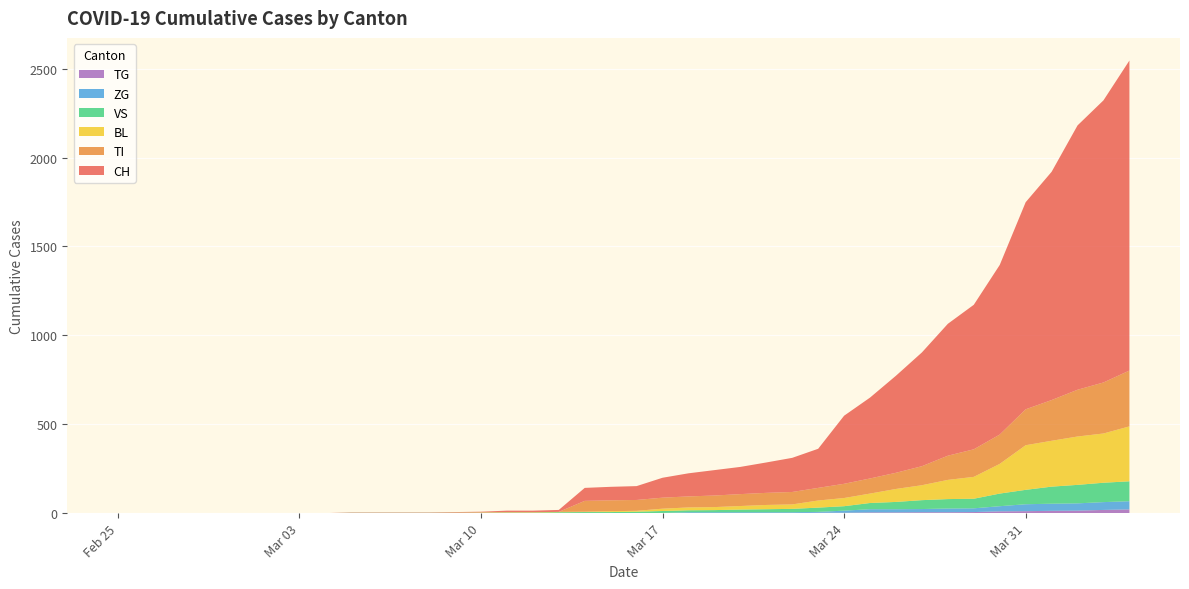

Reading right to left, what are all the values shown in this chart?

CH: 1744	1587	1487	1284	1165	954	813	742	640	546	455	383	220	192	171	153	143	130	112	78	76	73	11	9	9	4	3	2	2	2	2	0	0	0	0	0	0	0	0	0
TI: 314	287	263	229	202	165	155	136	107	91	85	80	71	70	68	67	65	62	62	61	61	61	0	0	0	0	0	0	0	0	0	0	0	0	0	0	0	0	0	0
BL: 309	277	272	258	251	167	123	108	84	73	53	46	40	25	24	20	17	16	13	5	5	2	2	2	2	2	1	0	0	0	0	0	0	0	0	0	0	0	0	0
VS: 112	109	104	96	81	71	54	53	50	41	35	25	24	19	17	15	12	11	11	8	6	6	5	3	3	2	2	2	2	2	2	0	0	0	0	0	0	0	0	0
ZG: 46	44	41	40	39	29	21	21	18	18	18	12	5	5	5	5	5	5	1	0	0	0	0	0	0	0	0	0	0	0	0	0	0	0	0	0	0	0	0	0
TG: 21	18	14	13	11	10	6	5	5	4	4	2	2	0	0	0	0	0	0	0	0	0	0	0	0	0	0	0	0	0	0	0	0	0	0	0	0	0	0	0